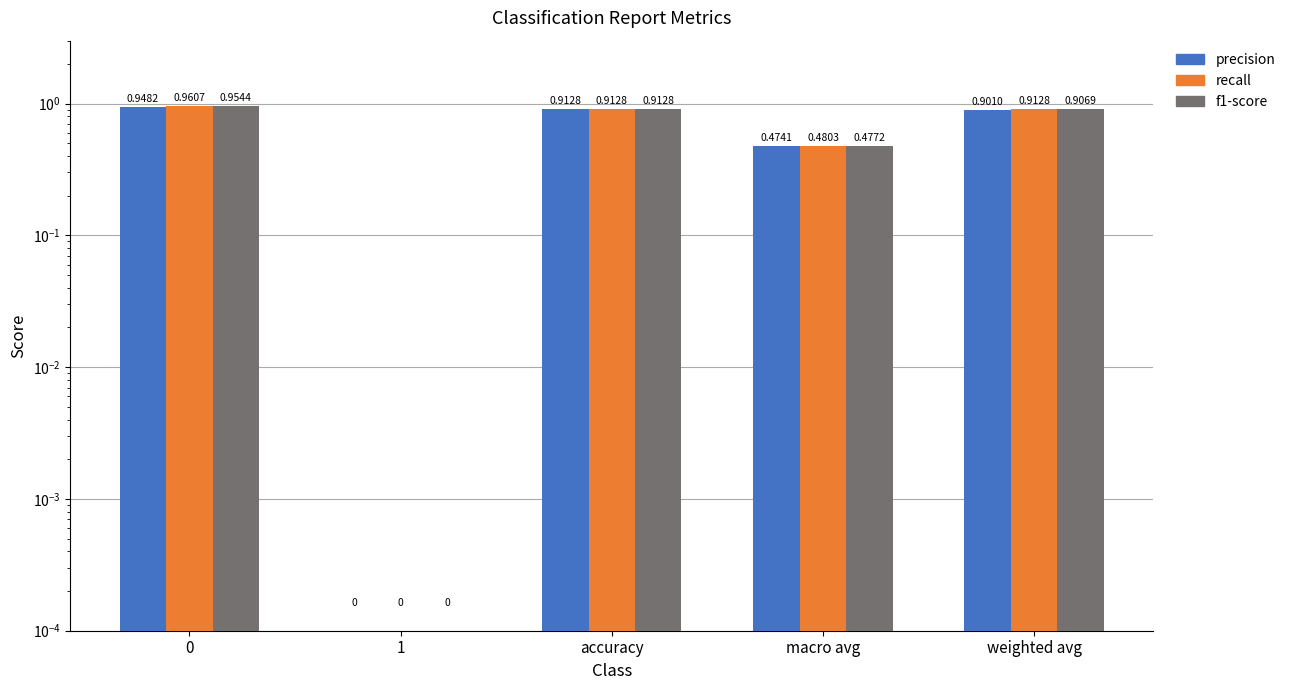

The value of f1-score at 0 is 1.3. True or false?

False